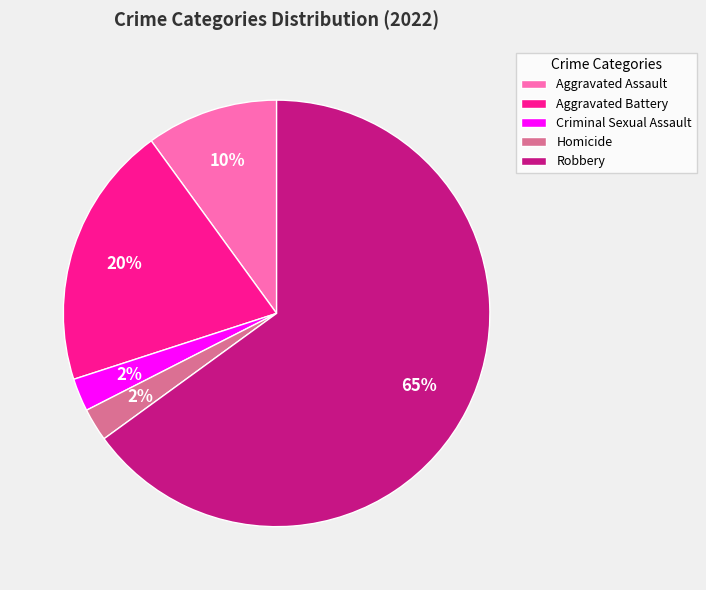

What is the majority slice?

Robbery